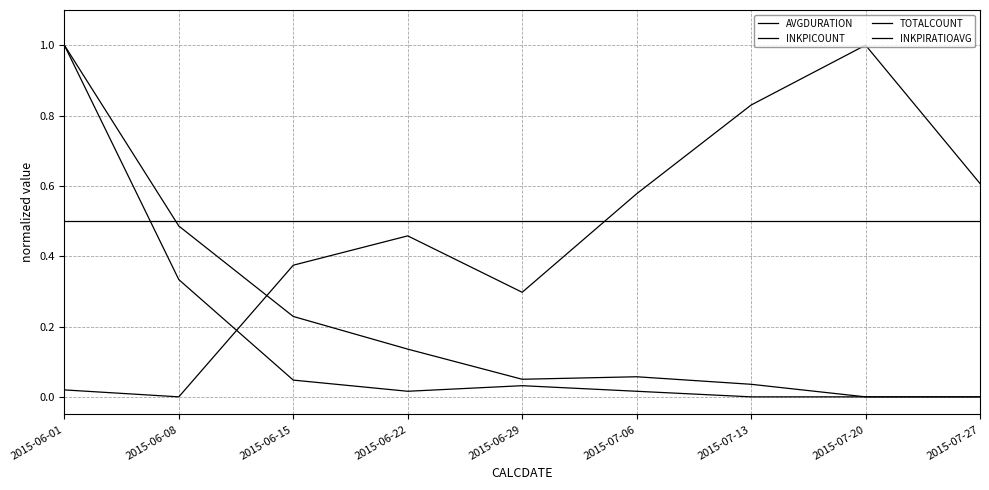

Does the chart have visible grid lines?

Yes